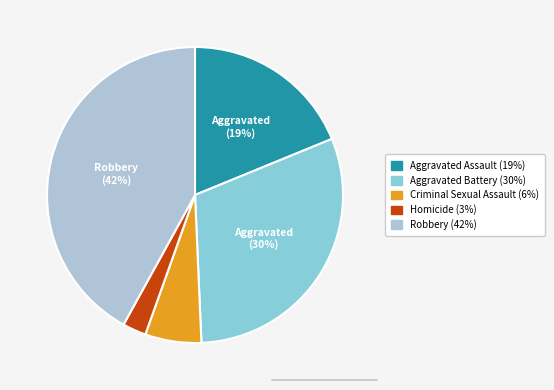

Which slice is the smallest?

Homicide